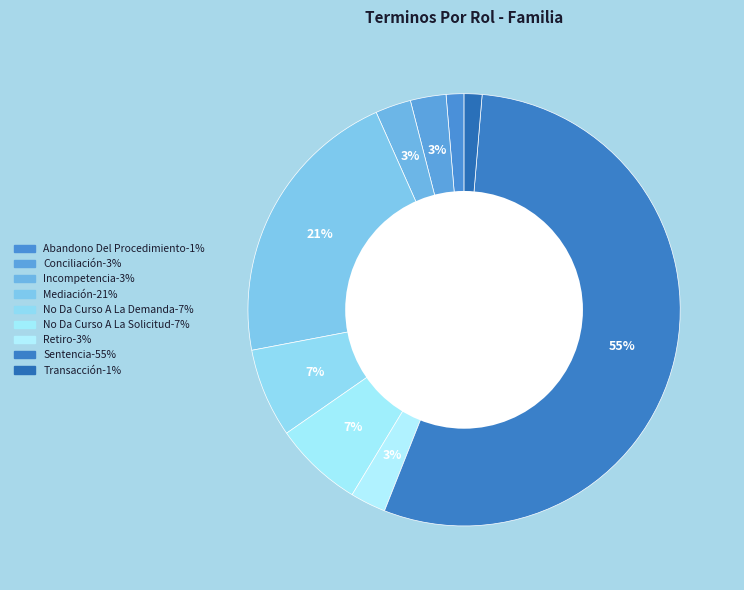

Which slice is the largest?

Sentencia